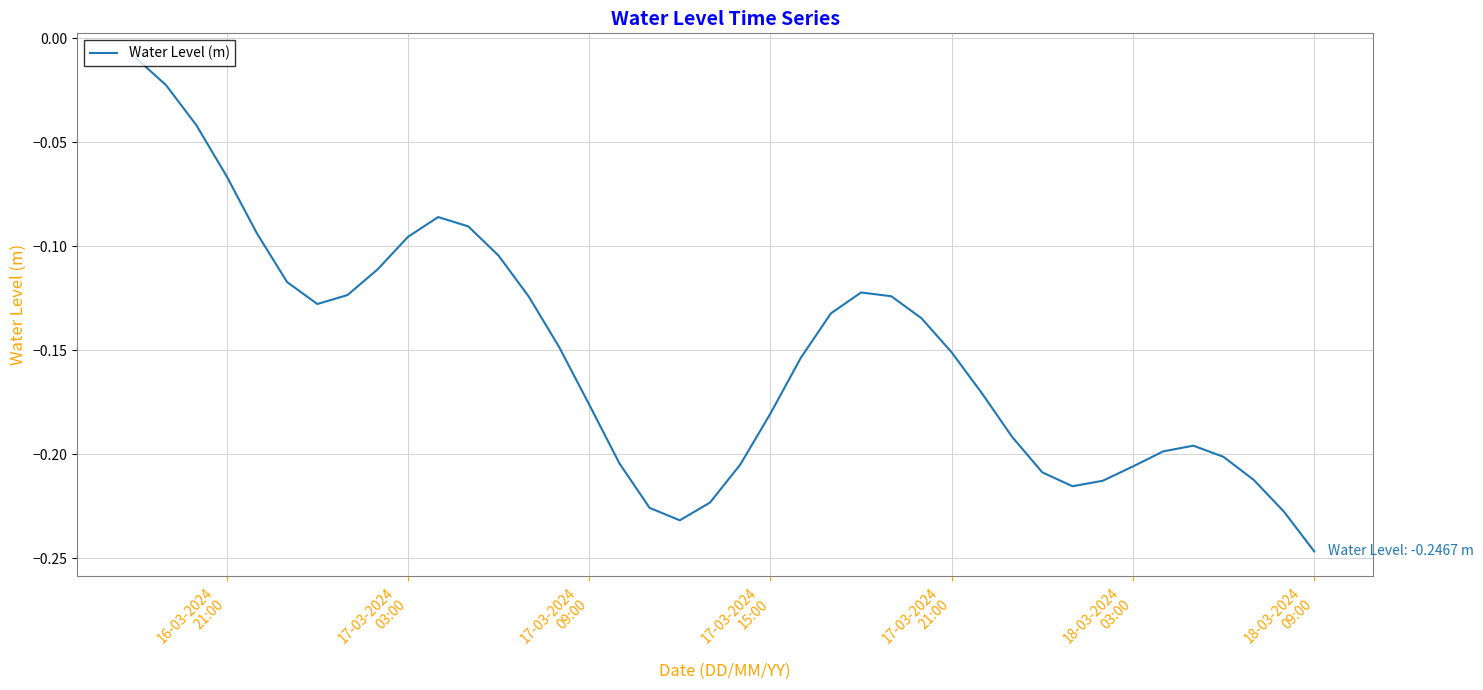

At which category does the chart reach its minimum across all series?

18-03-2024
09:00